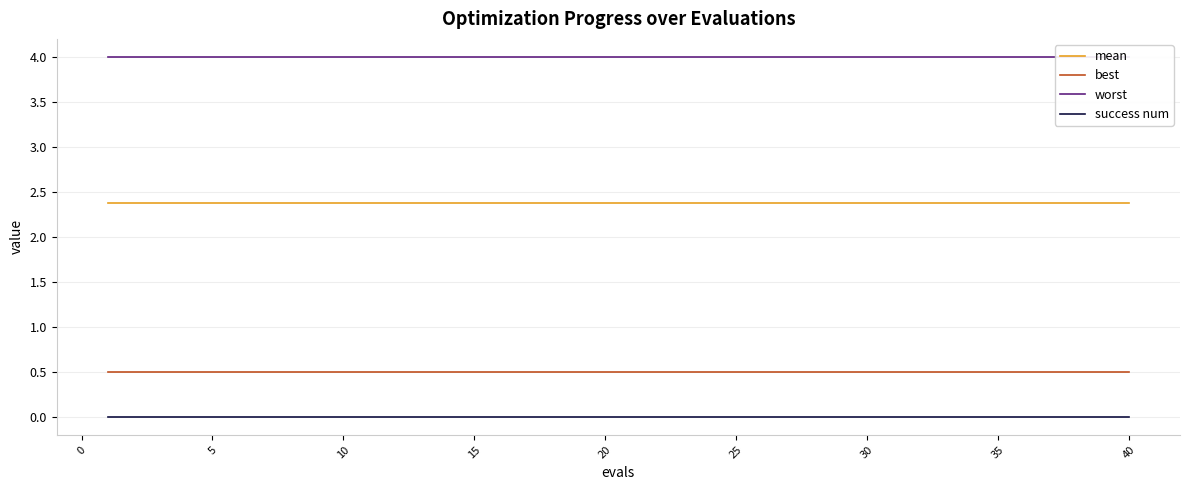

What is the lowest value of the best series?

0.5